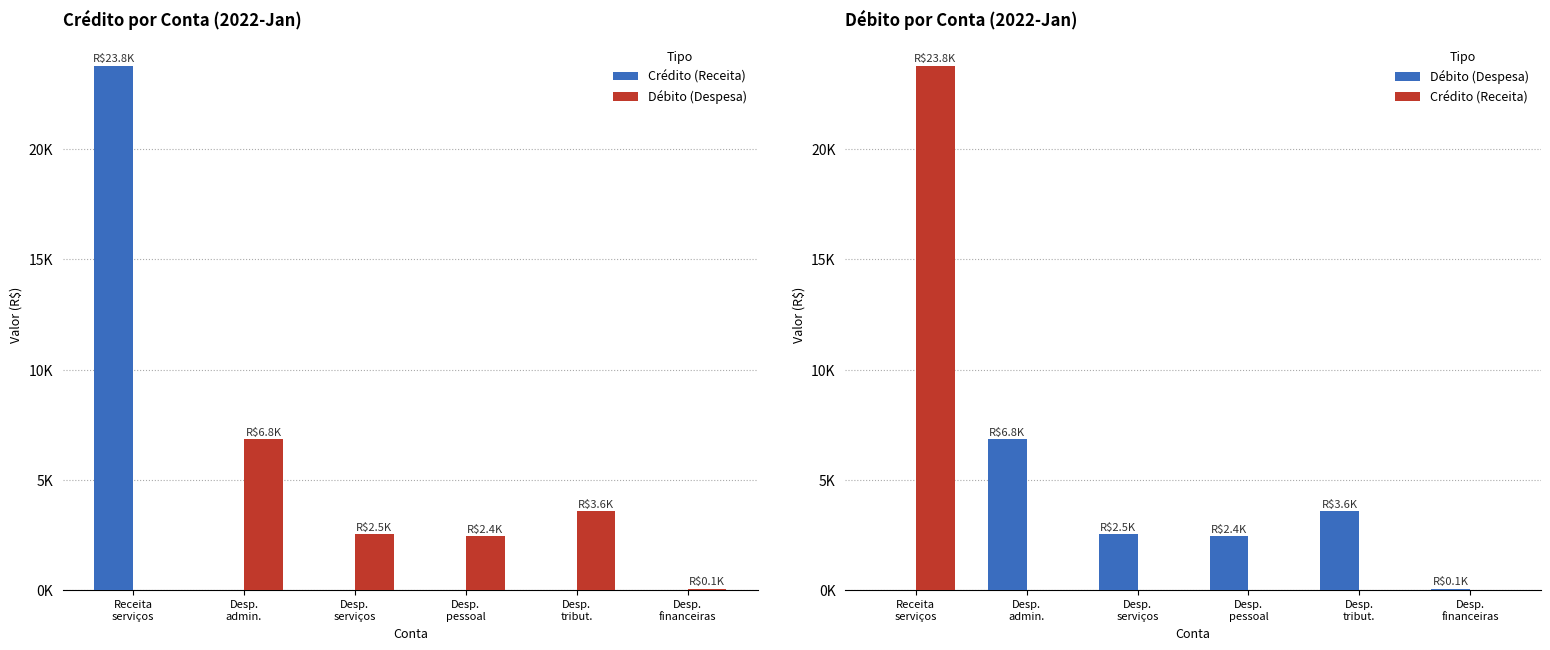

What is the sum of the Crédito (Receita) values at Receita
serviços and Desp.
serviços?

23783.7